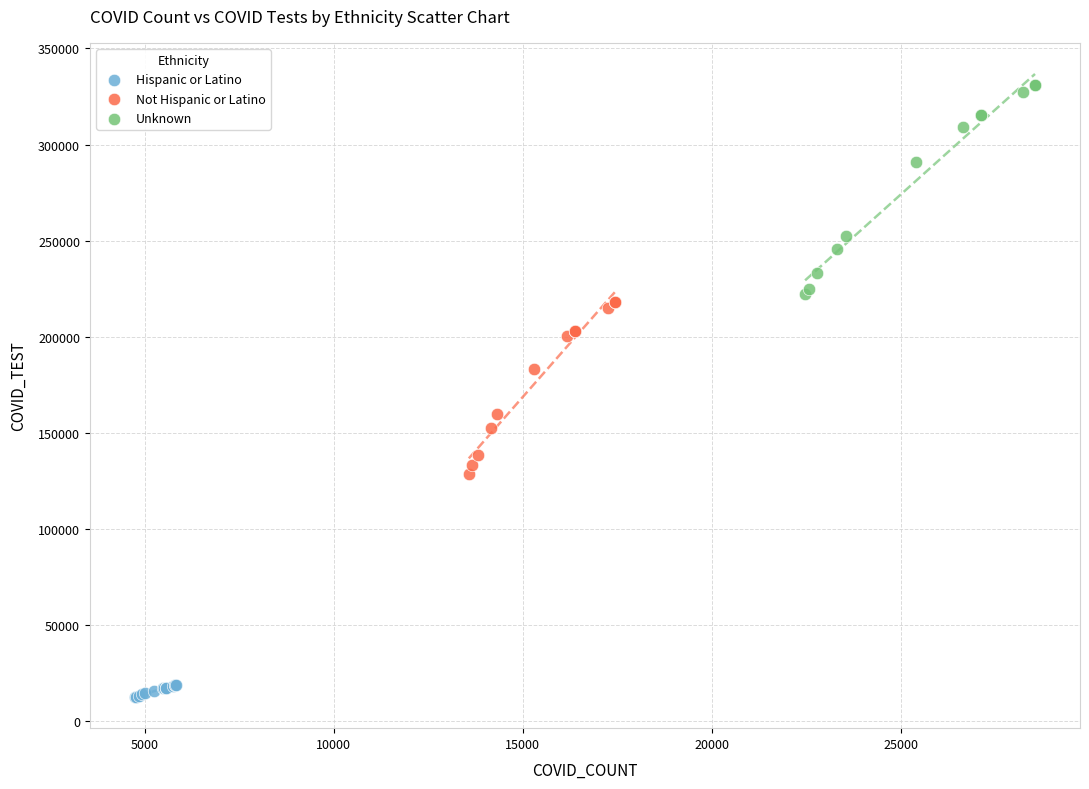

What are all the series names shown in the legend?

Hispanic or Latino, Not Hispanic or Latino, Unknown